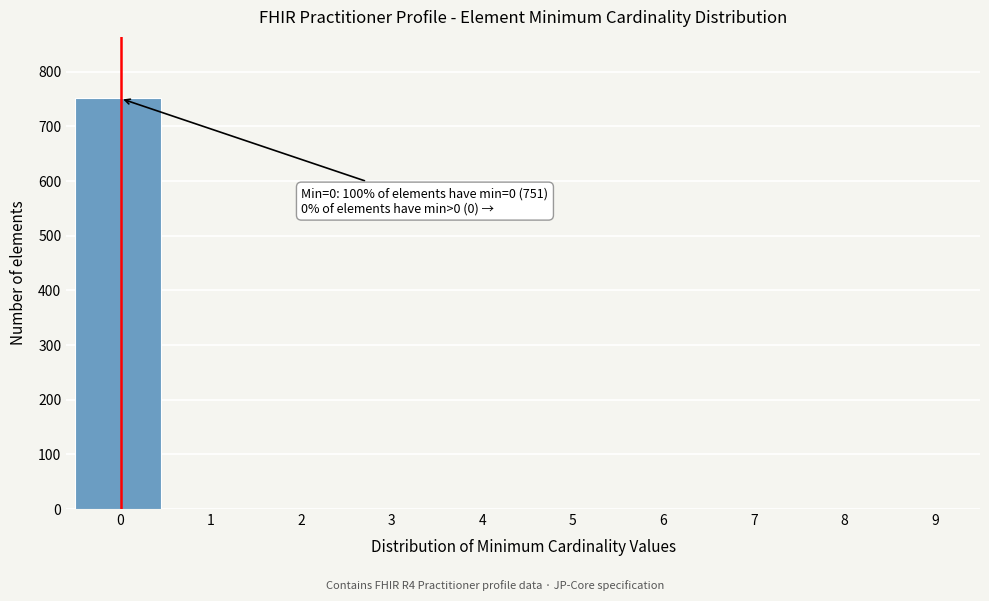

Reading left to right, transcribe all the data shown in this chart.

0=751	1=0	2=0	3=0	4=0	5=0	6=0	7=0	8=0	9=0